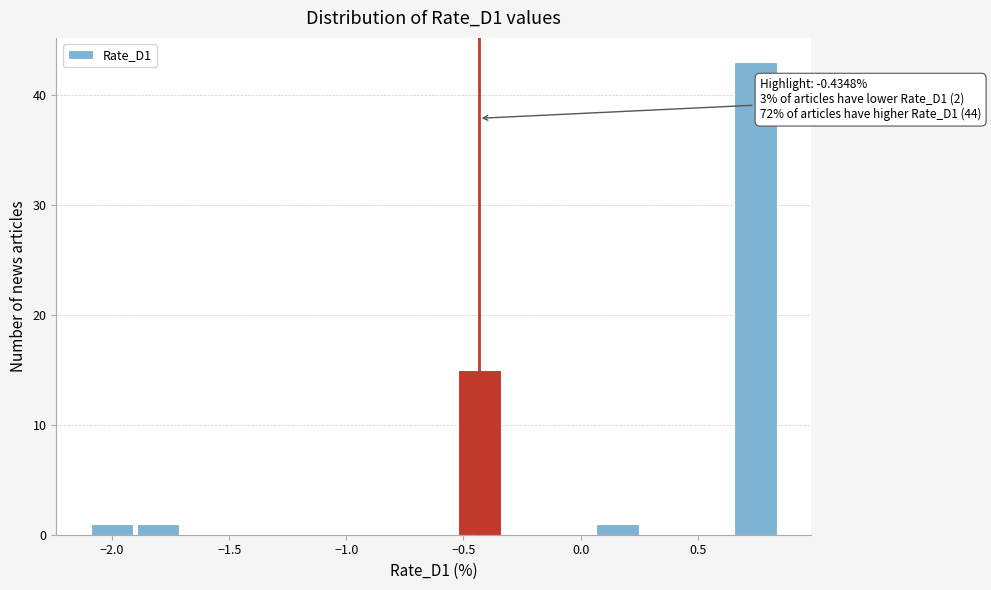

Read against the x-axis, roughly where is the centre of the tallest bar?

0.75